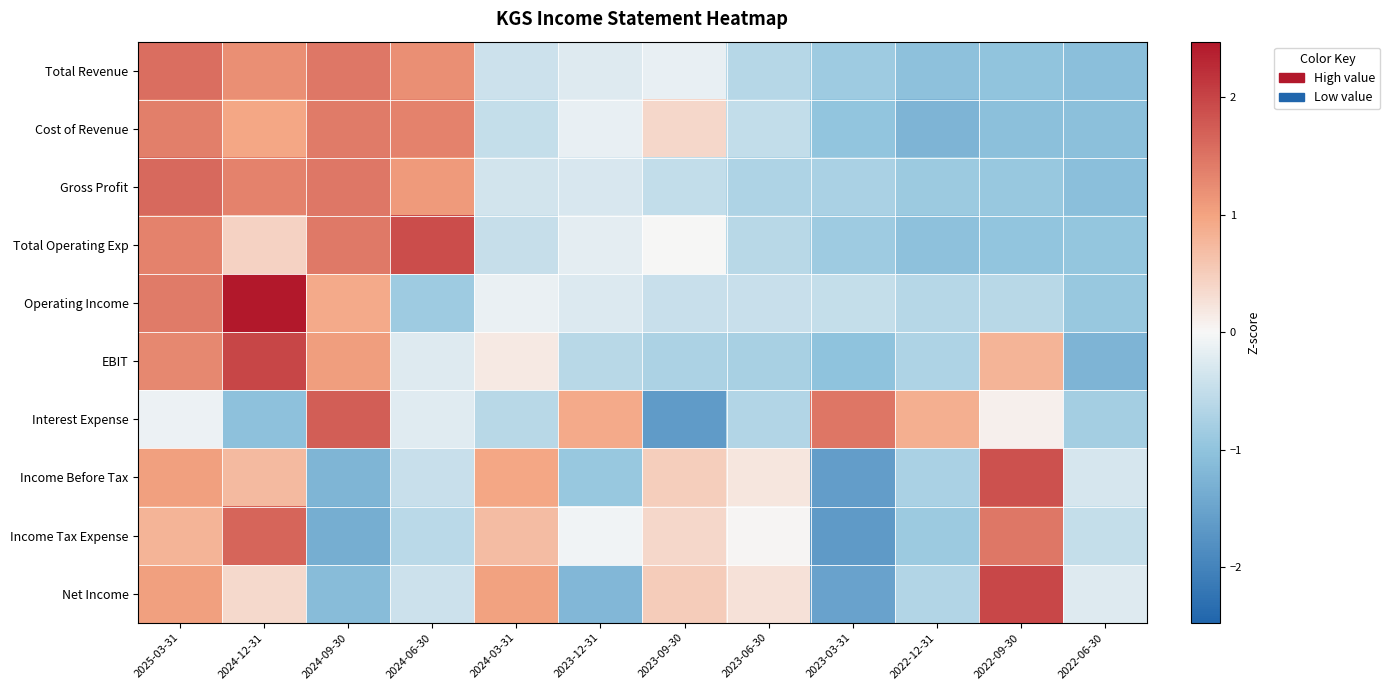

At how many categories does at least one series exceed 2?

1